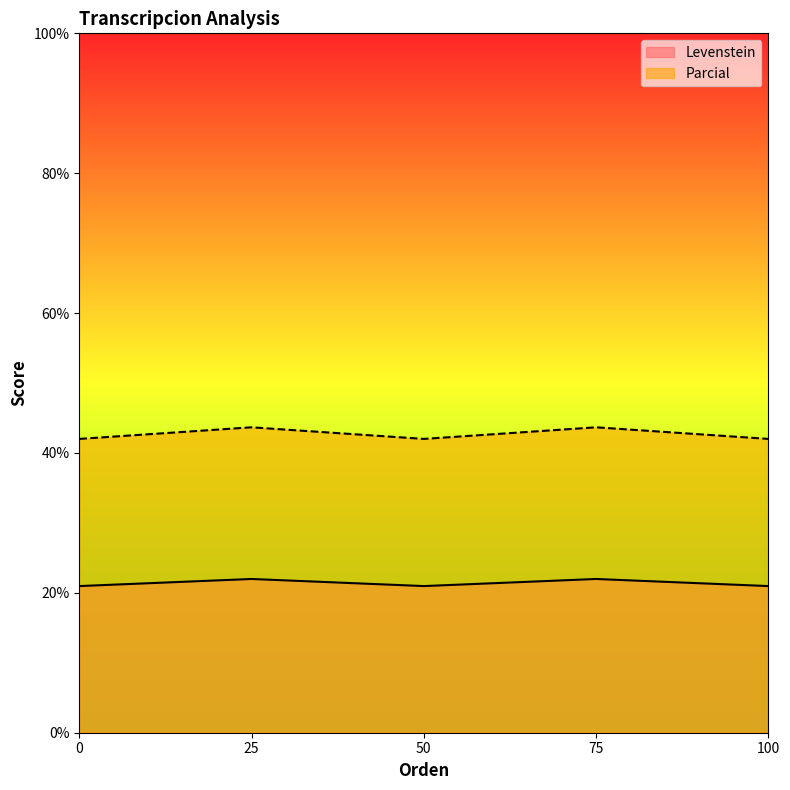

List the series in order of their overall mean, lowest first.

Levenstein, Parcial